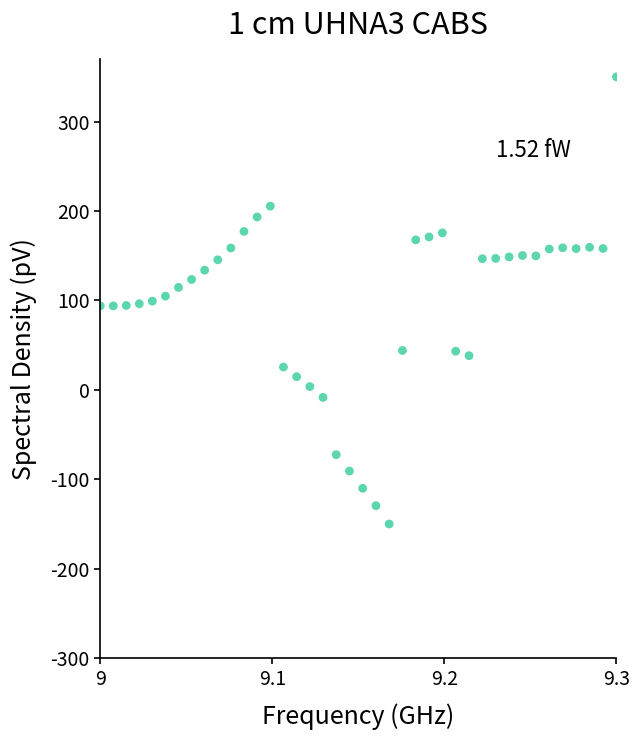

What is the range of Y values (max minus min)?

500.0